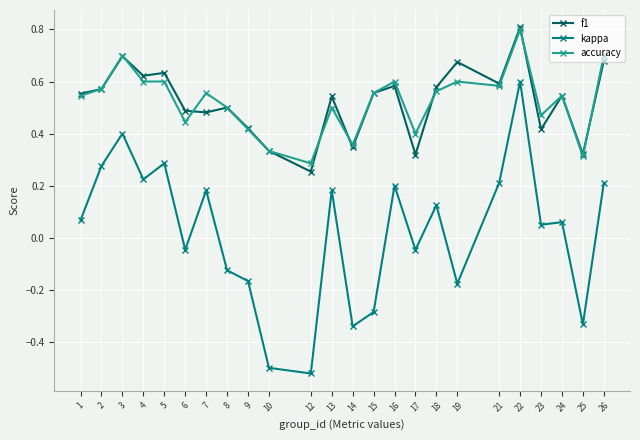

What is the maximum value shown in the chart?

0.8